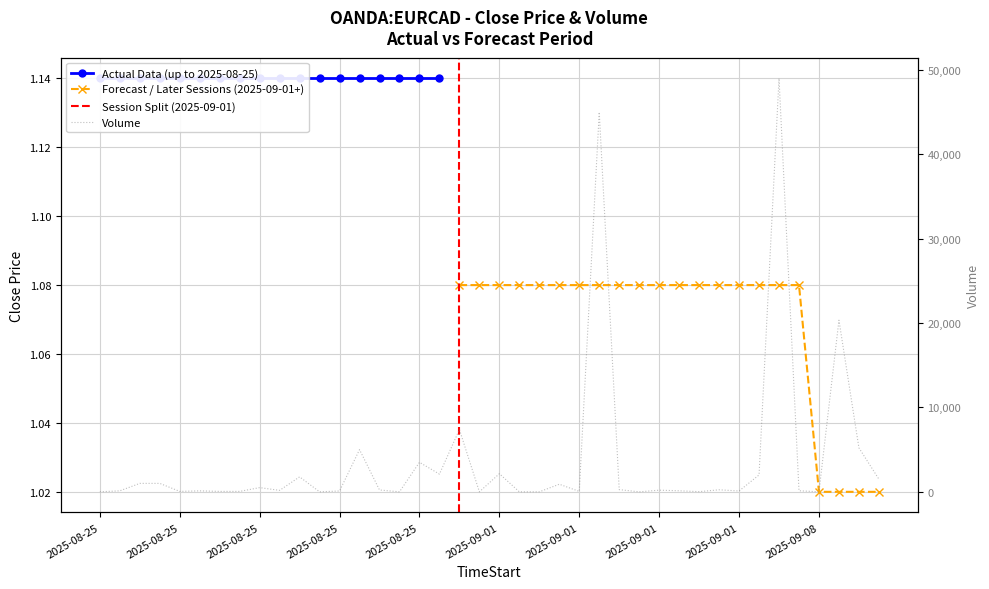

What is the difference between the values at 2025-09-08 03:55 and 2025-09-01 04:30?

5211